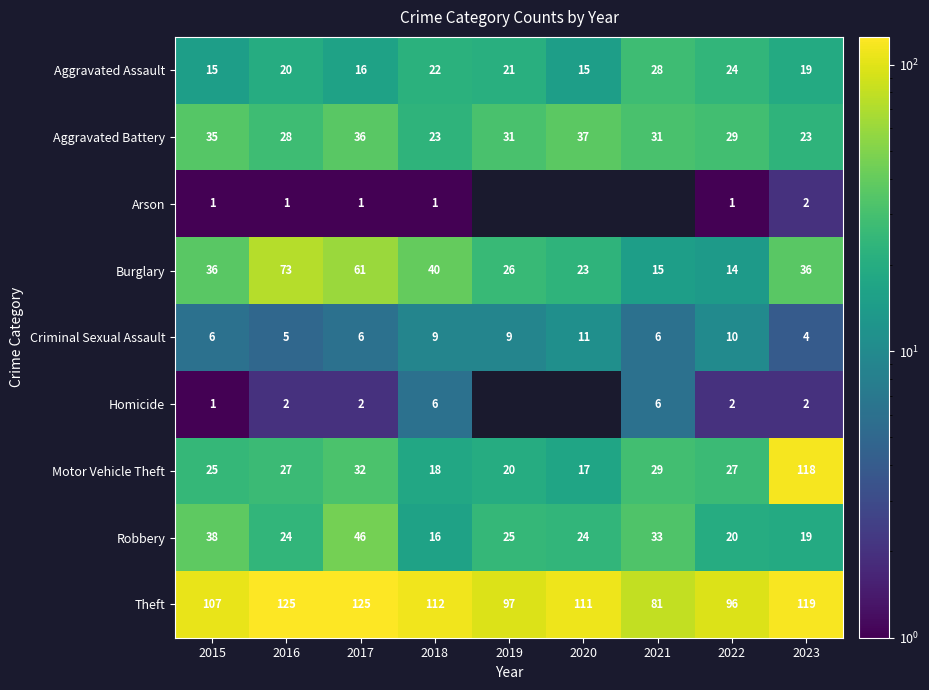

True or false: Criminal Sexual Assault has a value of 3 at 2018.

False